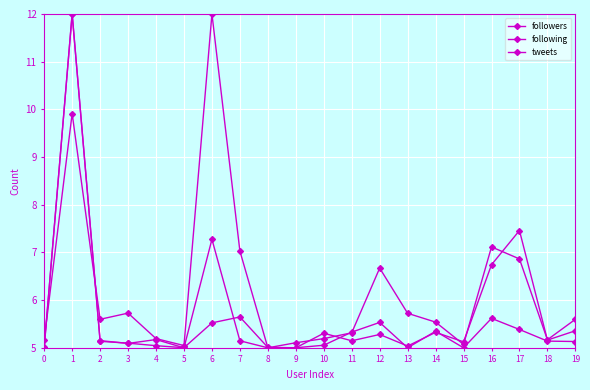

What is the sum of the tweets values at 2 and 0?

10.1